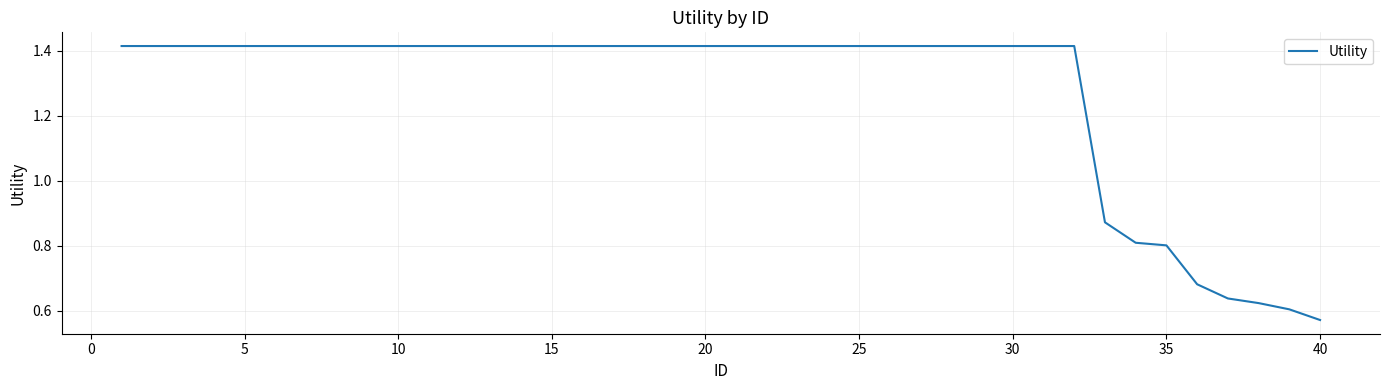

What is the difference between the maximum and minimum values?

0.8